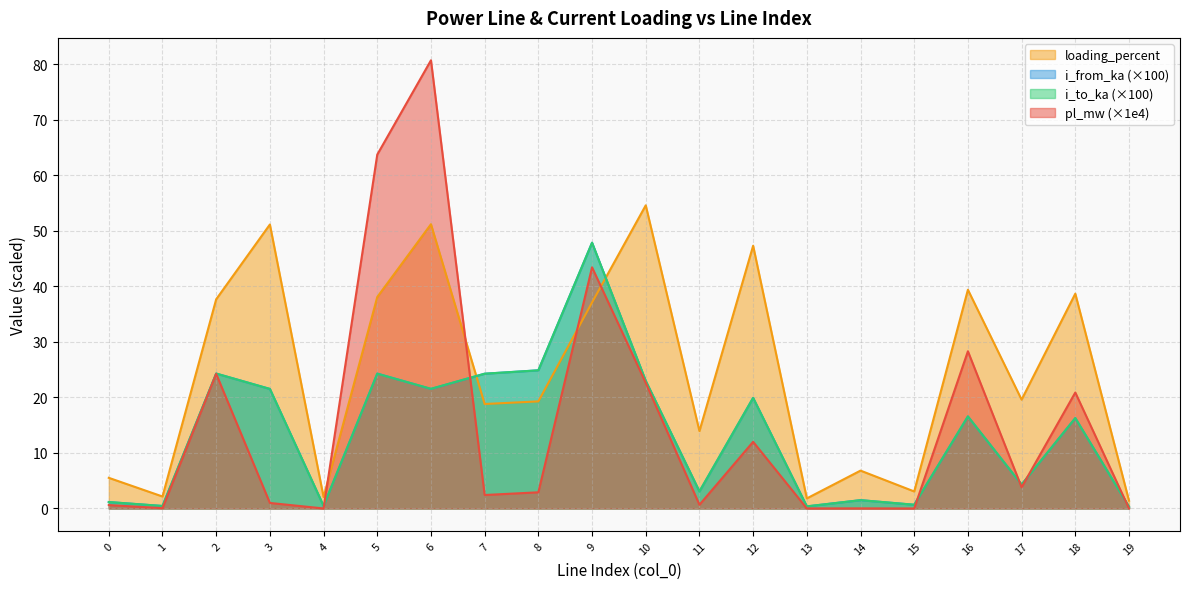

At how many categories does at least one series exceed 41?

6